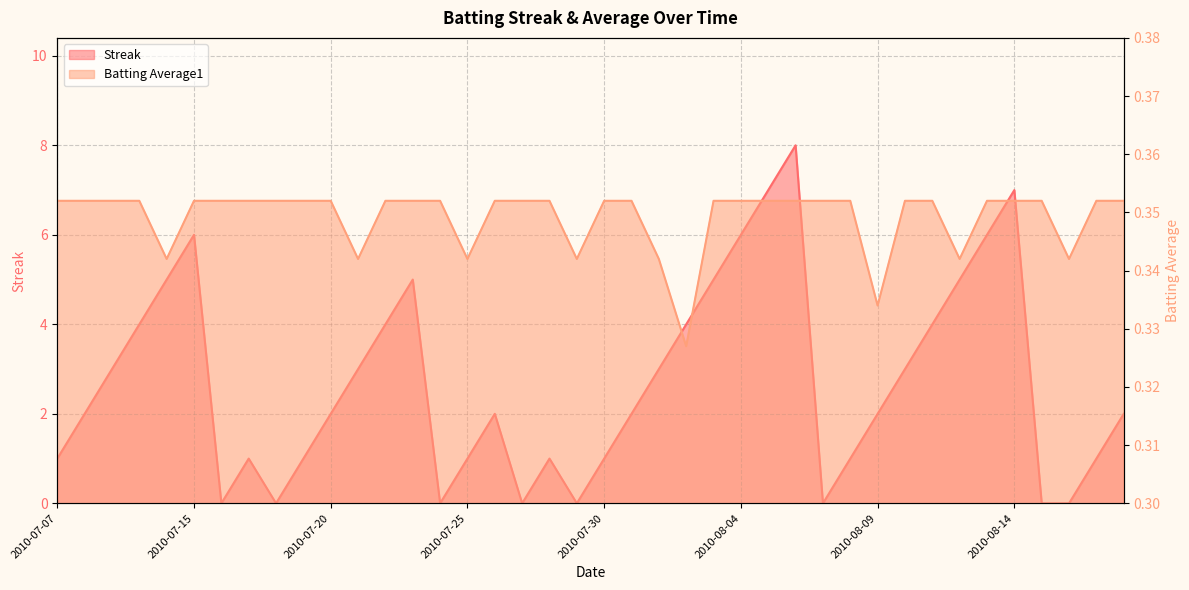

What is the highest value of the Batting Average1 series?

0.4